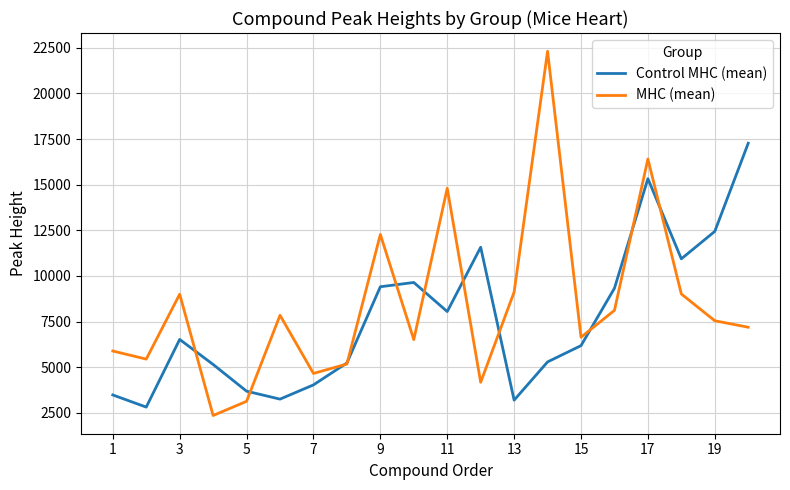

What is the lowest value of the MHC (mean) series?

2360